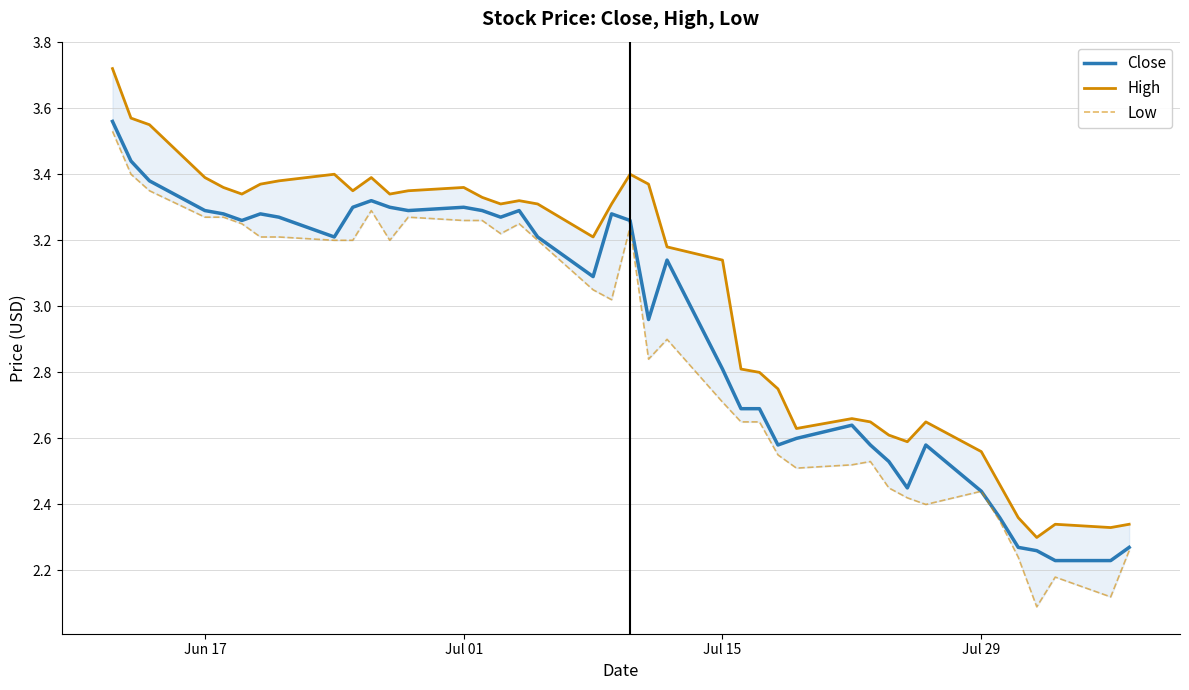

True or false: Close and High cross at least once.

False